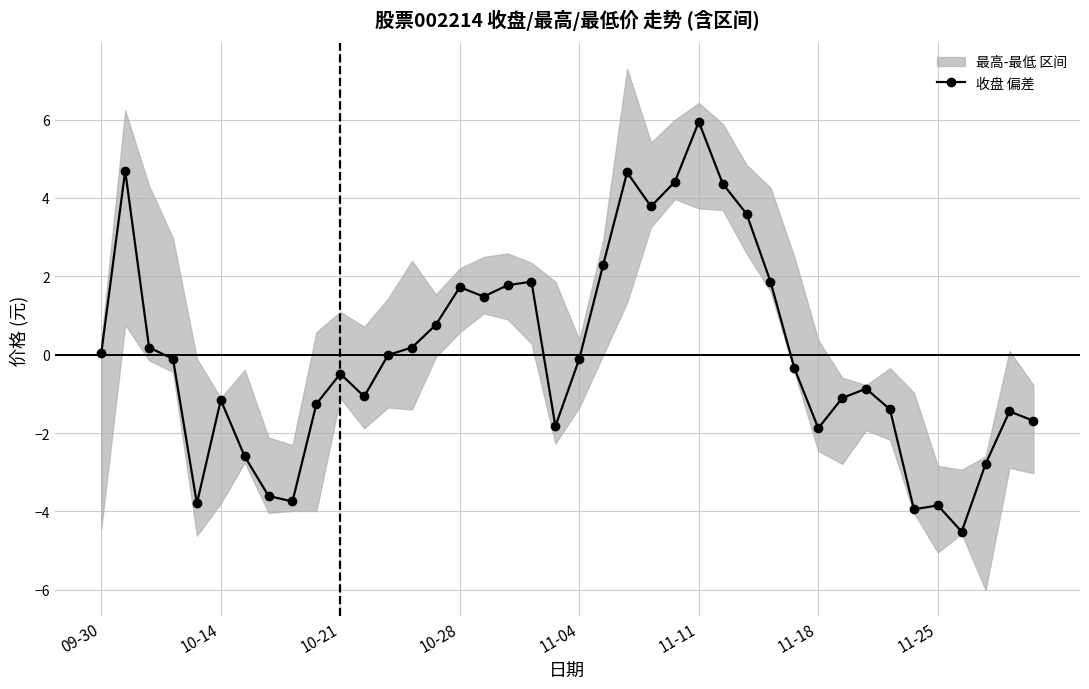

Where does the data first go above 0?

09-30